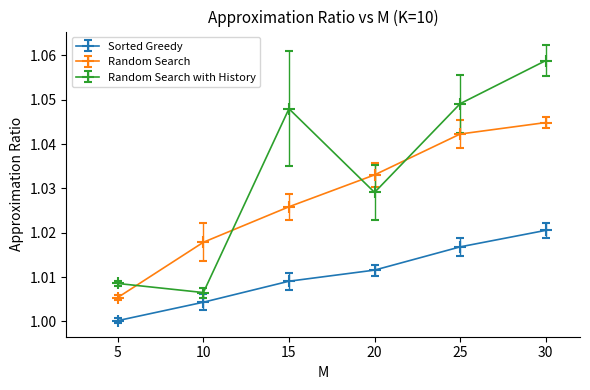

Which series has the largest range (max minus min)?

Random Search with History